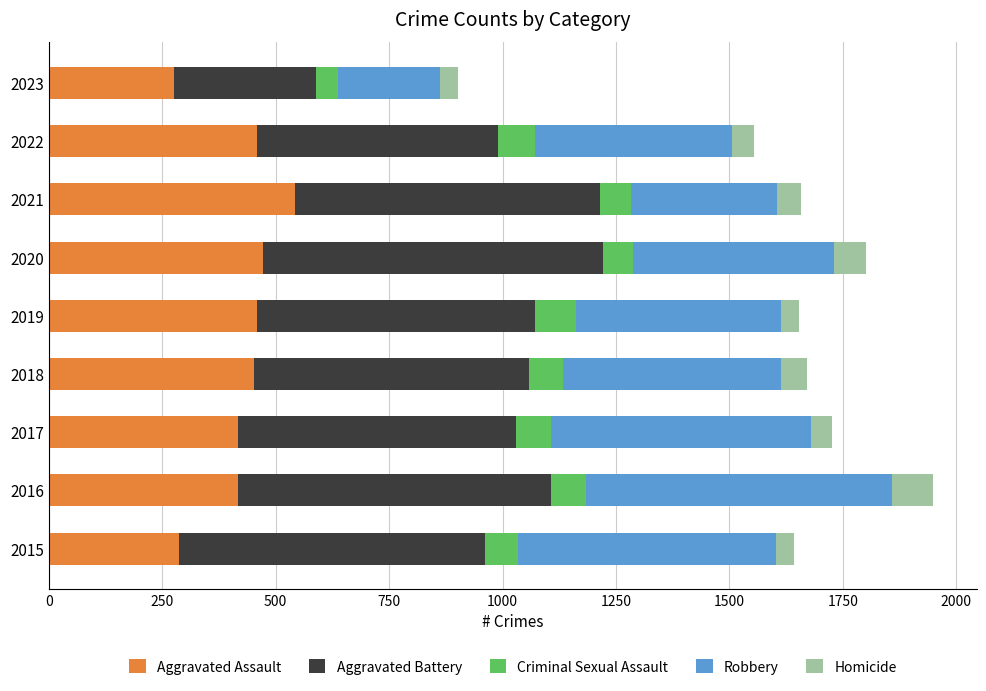

What is the total value across all series at 2018?

1671